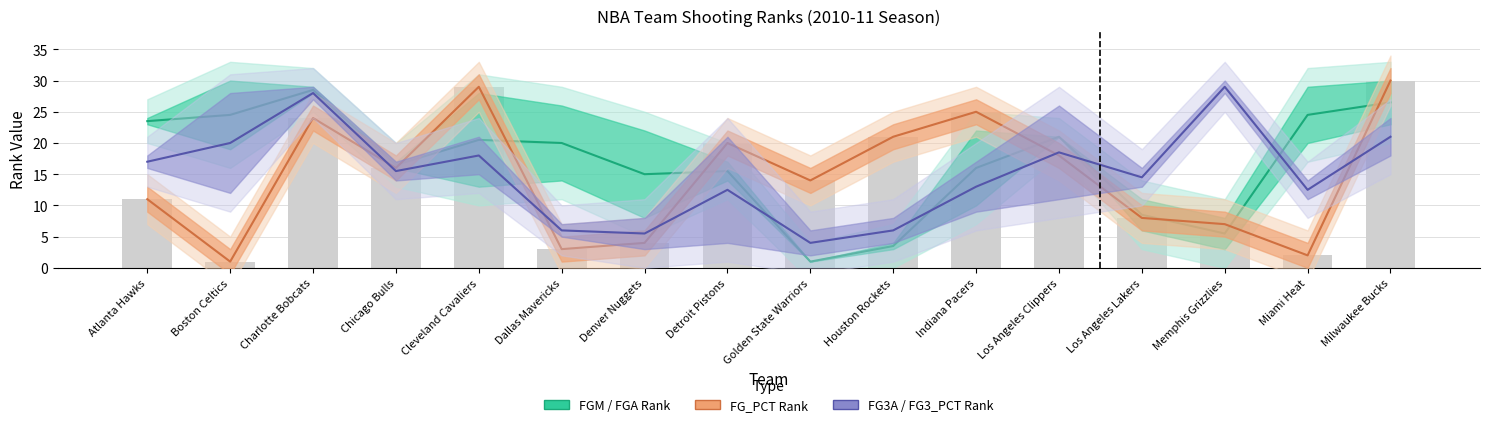

Between Atlanta Hawks and Indiana Pacers, which series saw the biggest shift?

FG_PCT Rank